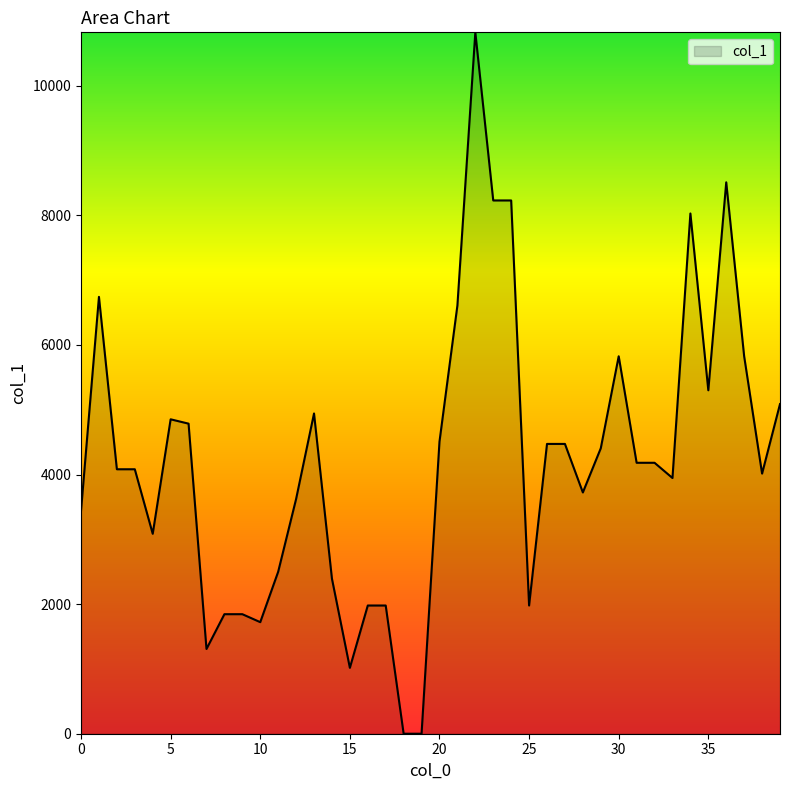

Does the chart have visible grid lines?

No